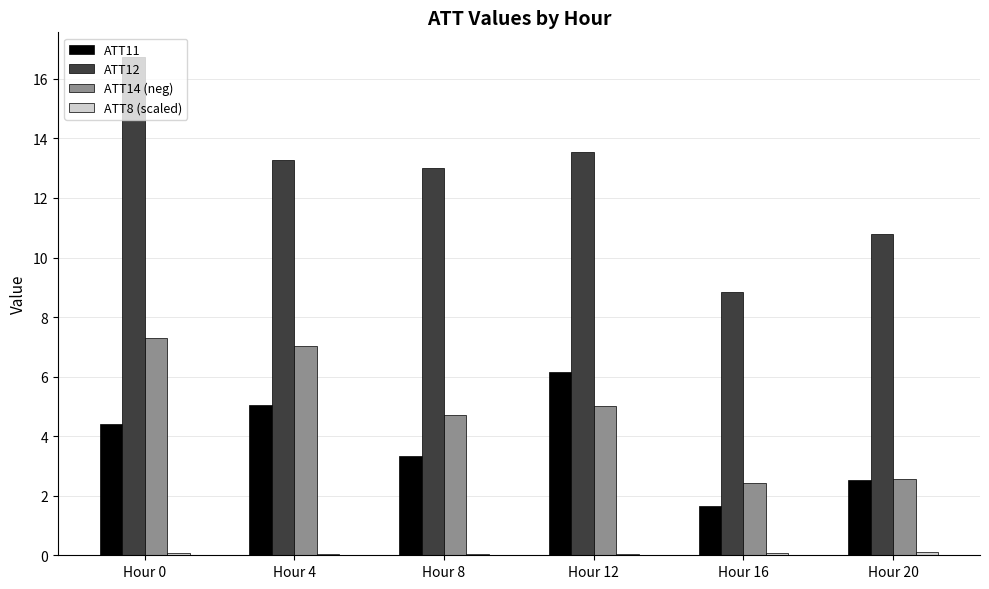

Where is ATT11 nearest to the value 3?

Hour 8